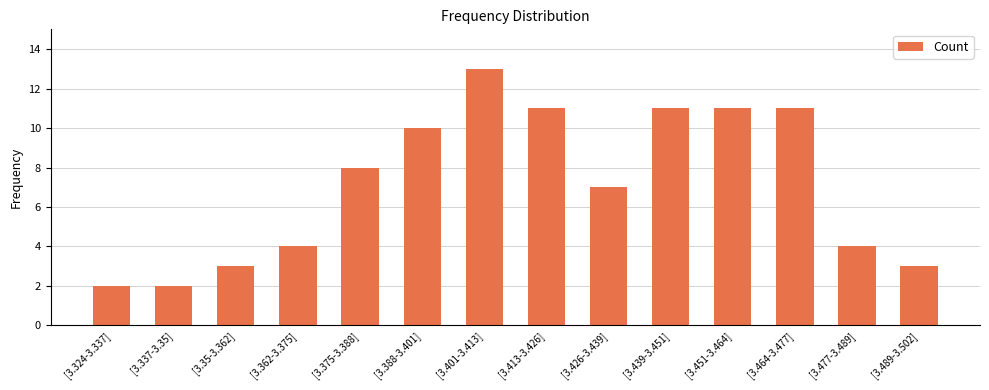

How many categories are shown in the chart?

14